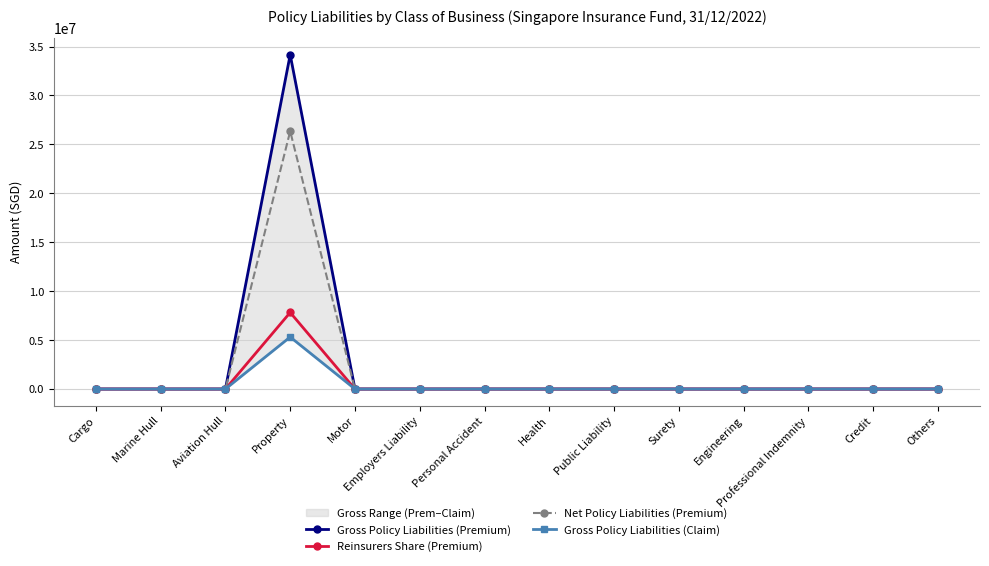

How many categories are shown in the chart?

14